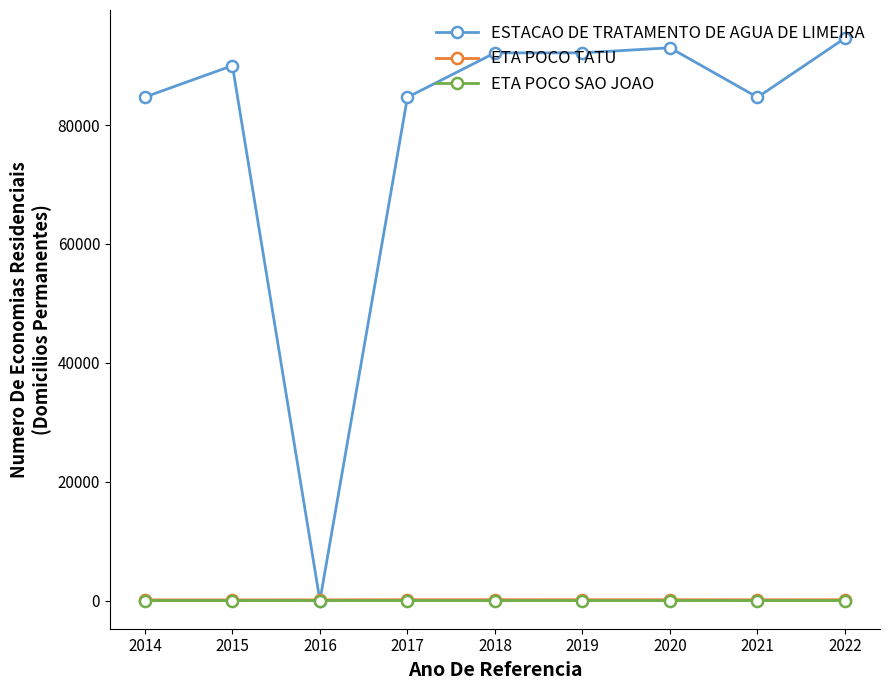

True or false: ETA POCO SAO JOAO and ETA POCO TATU cross at least once.

False